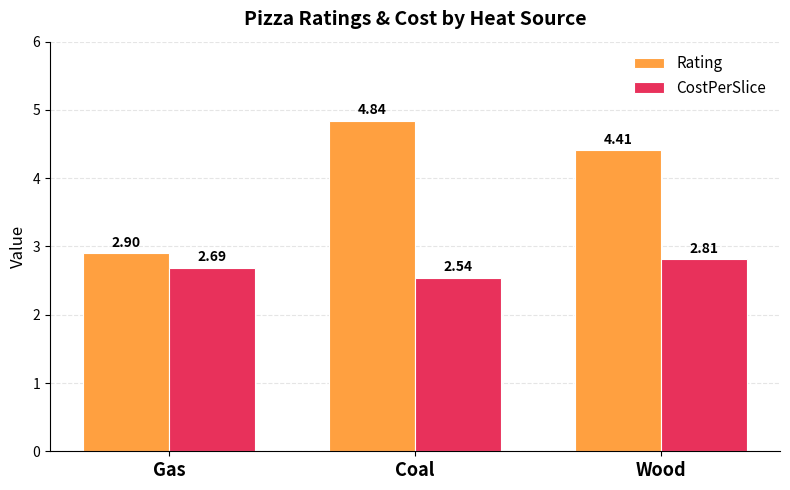

At which label does Rating reach its minimum?

Gas